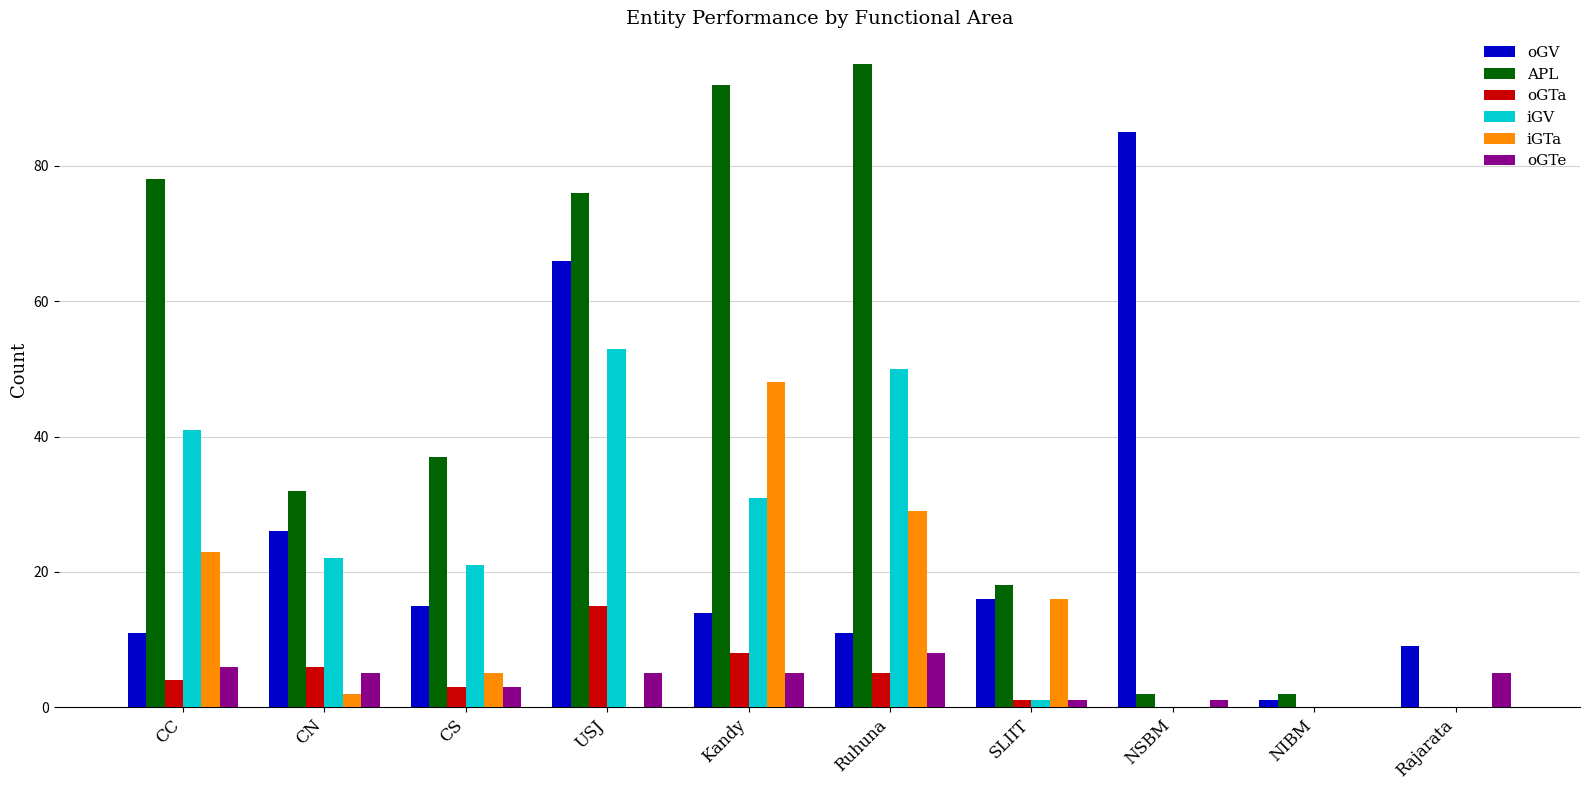

What is the greatest value displayed?

95